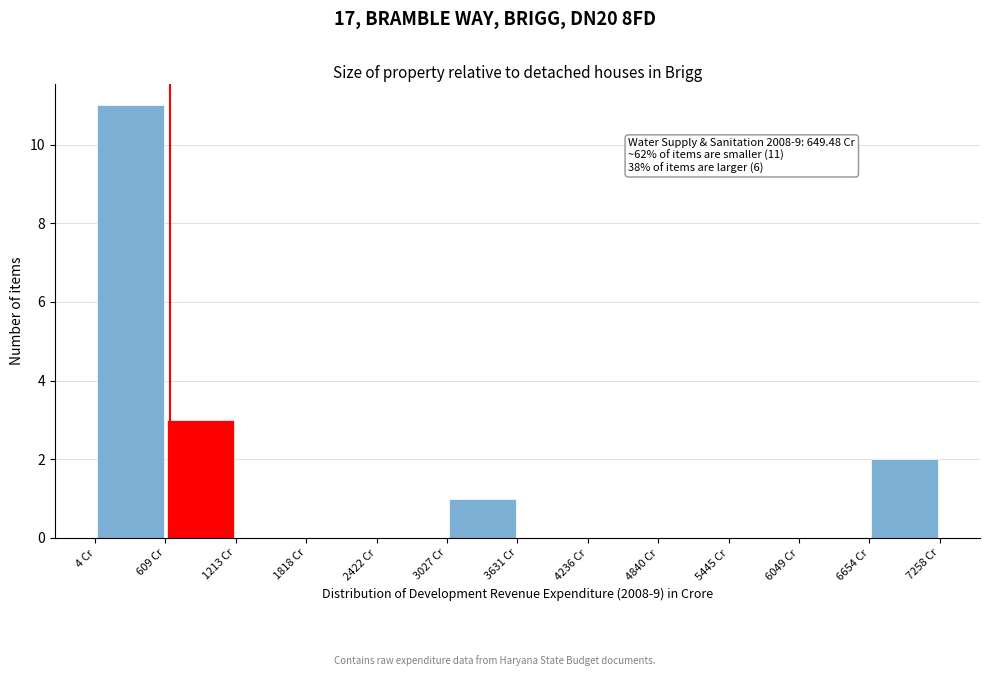

Which range on the x-axis has the tallest bar?

0 to 600